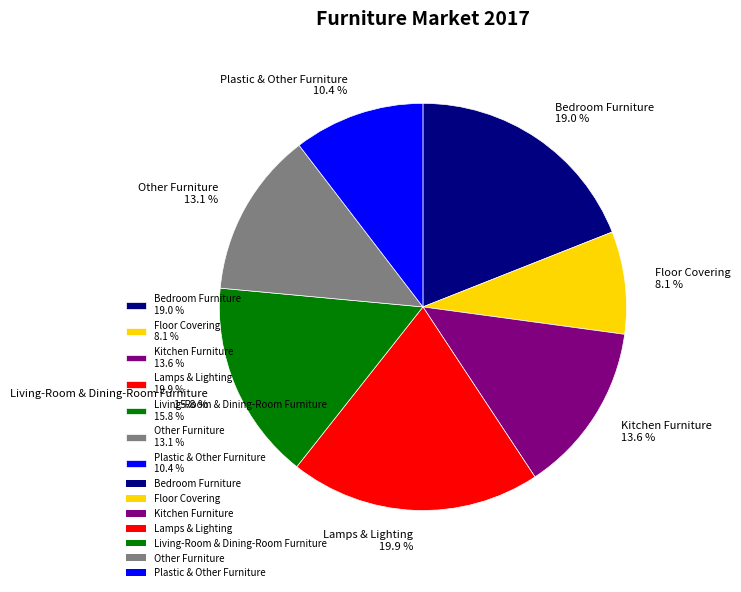

The Kitchen Furniture slice represents 4% of the pie. True or false?

False